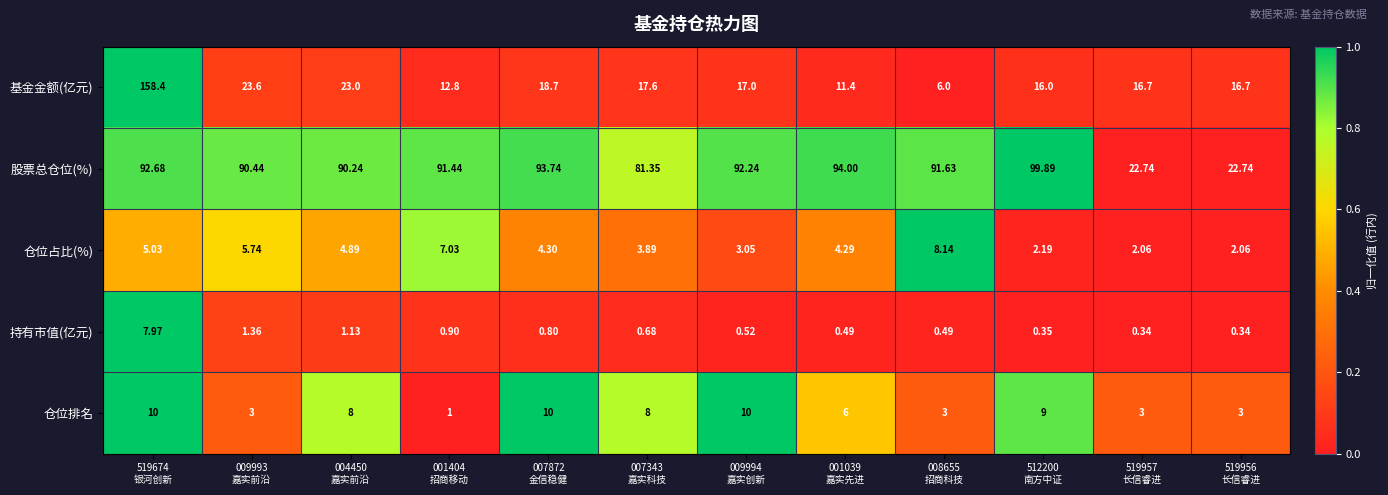

Which series has the largest total across all categories?

股票总仓位(%)